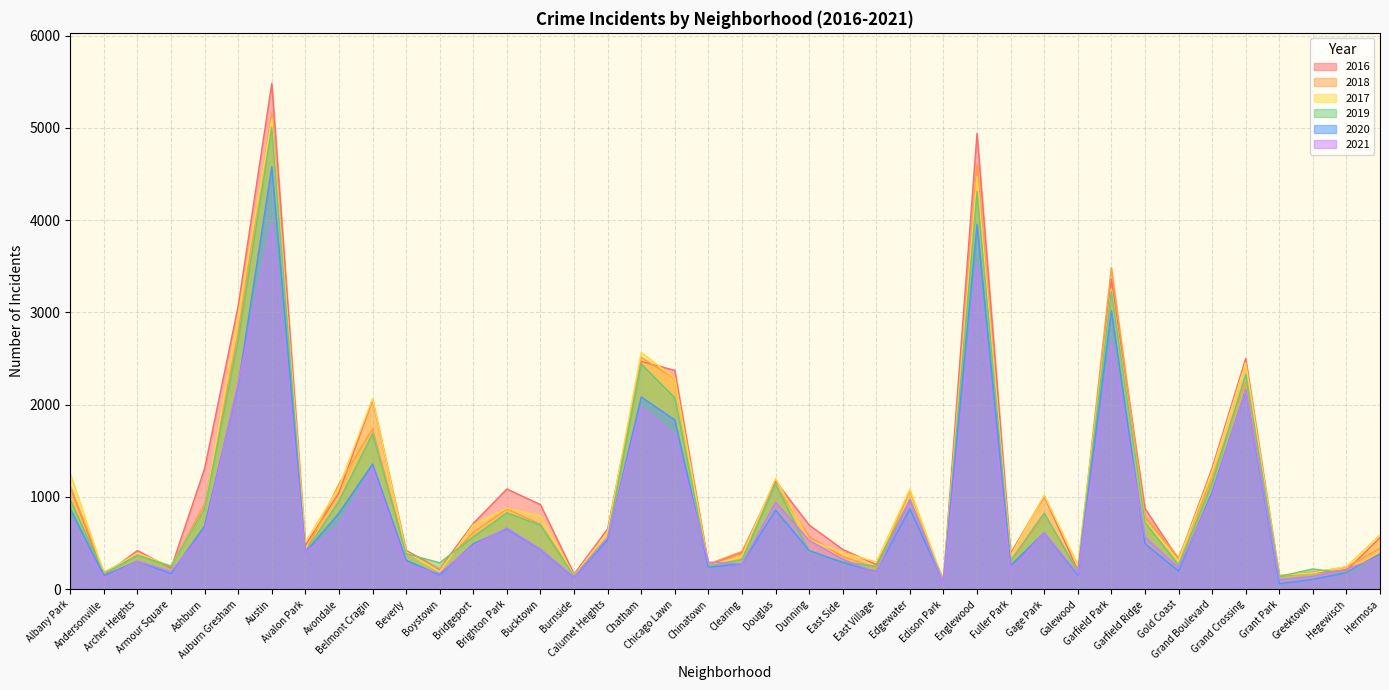

What are all the series names shown in the legend?

2016, 2018, 2017, 2019, 2020, 2021